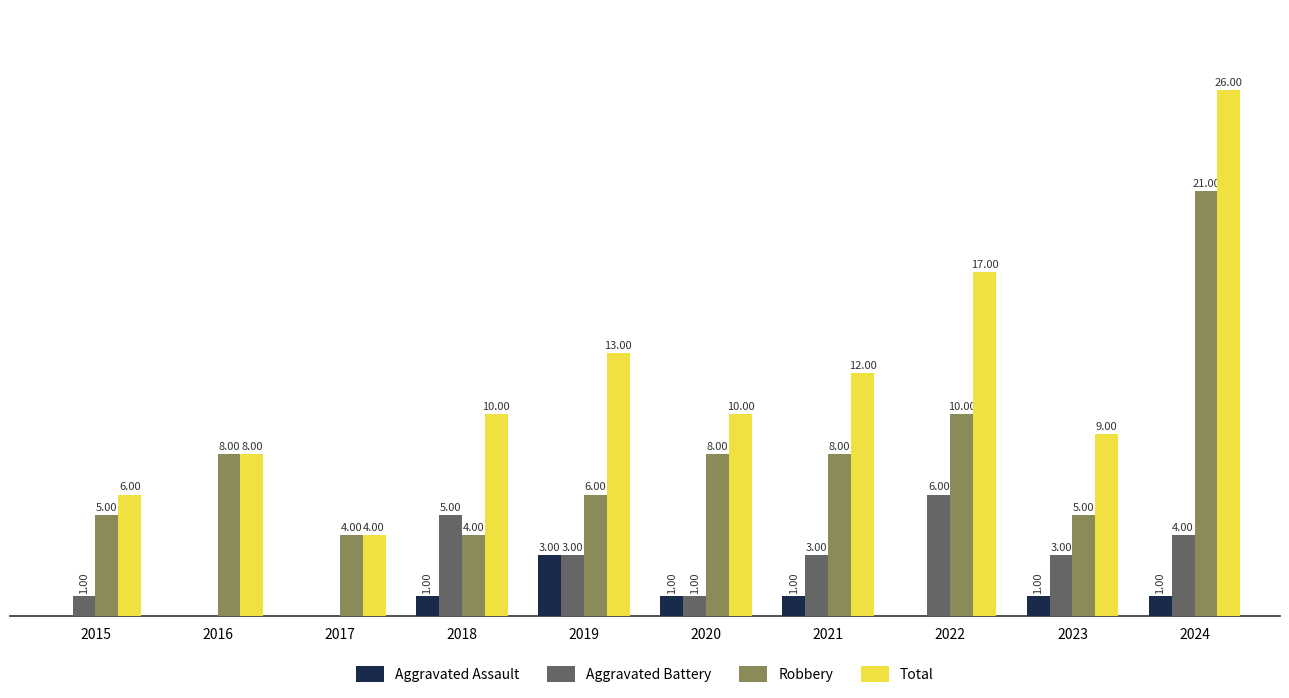

Which series changed the most between 2017 and 2020?

Total